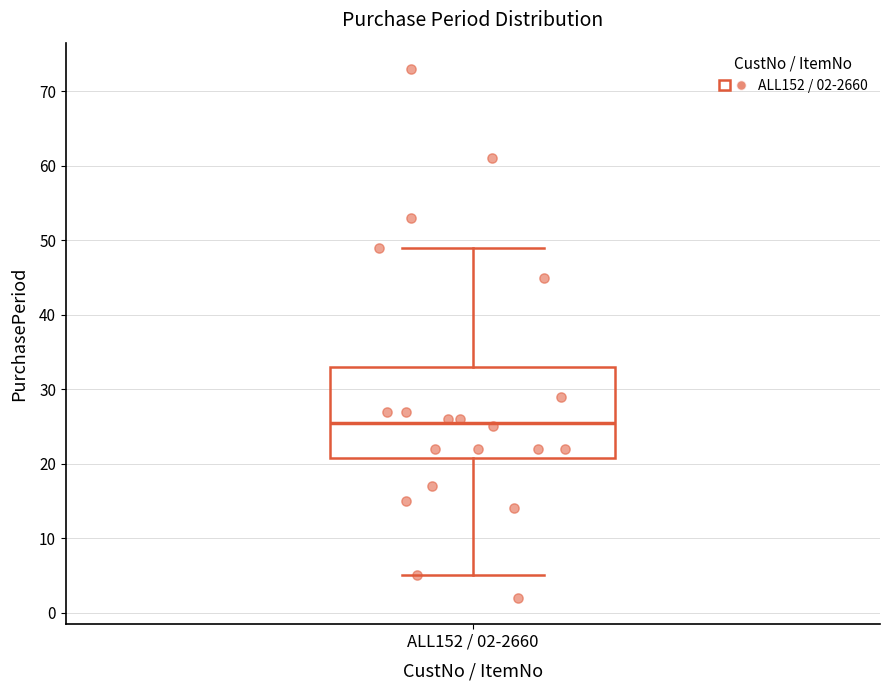

Where is the lower edge of the box for ALL152 / 02-2660 on the y-axis? The values are not printed on the chart, so give them approximately, as read against the axis.

21